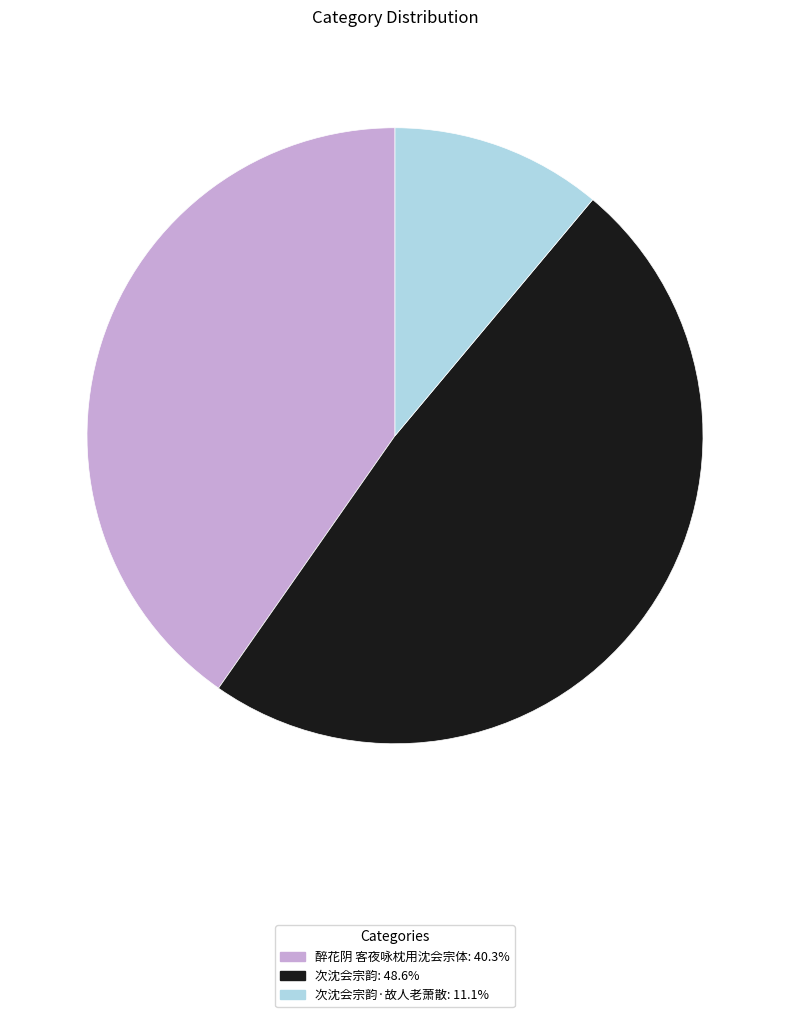

Do 次沈会宗韵: 48.6% and 次沈会宗韵·故人老萧散: 11.1% together represent more than half of the pie?

Yes